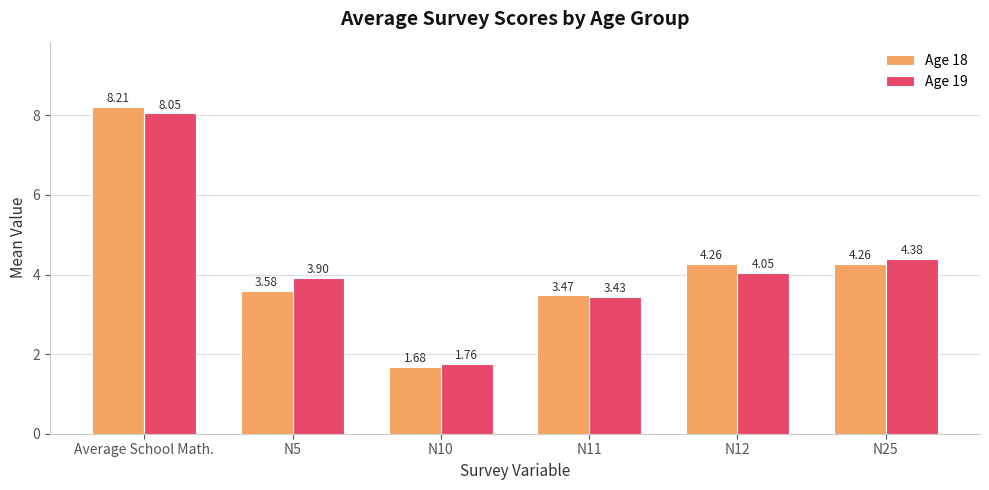

At which category does the chart reach its peak across all series?

Average School Math.